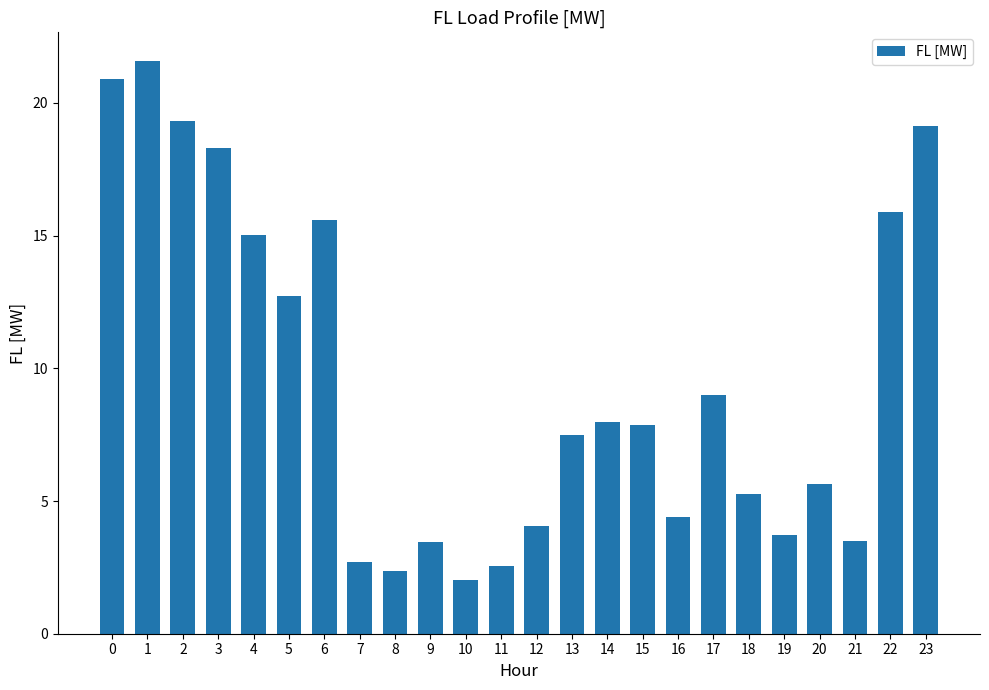

What is the greatest value displayed?

21.6